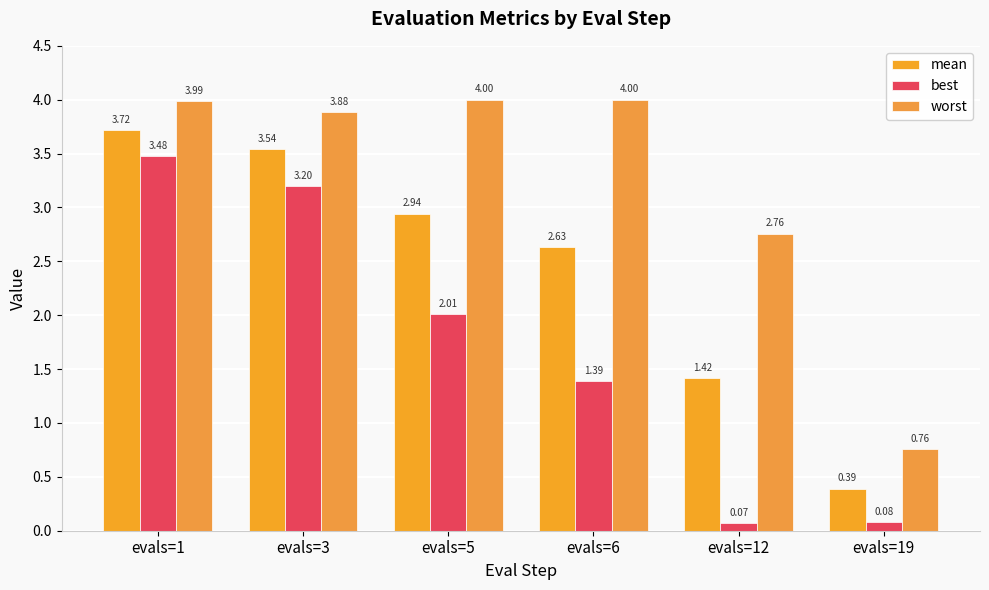

How many data points in mean are above 2?

4